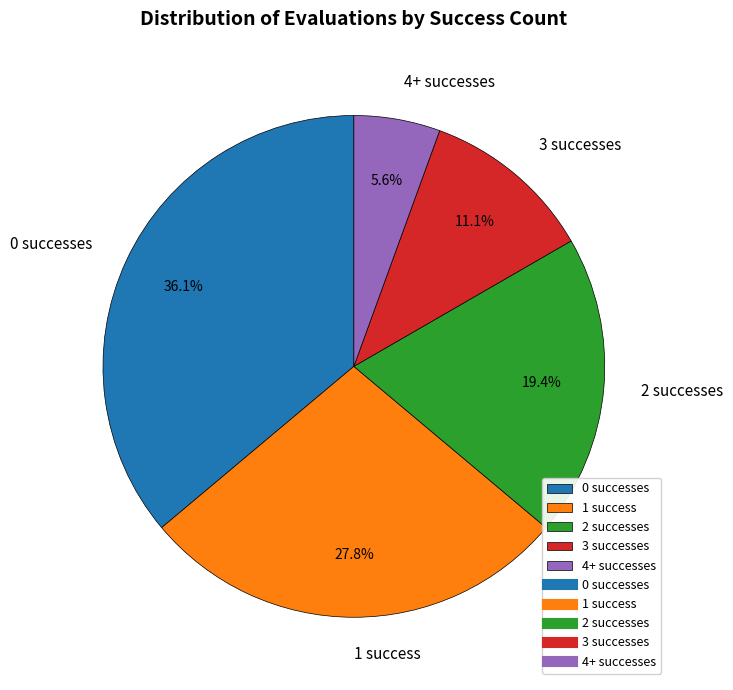

Rank the categories by value from highest to lowest.

0 successes, 1 success, 2 successes, 3 successes, 4+ successes